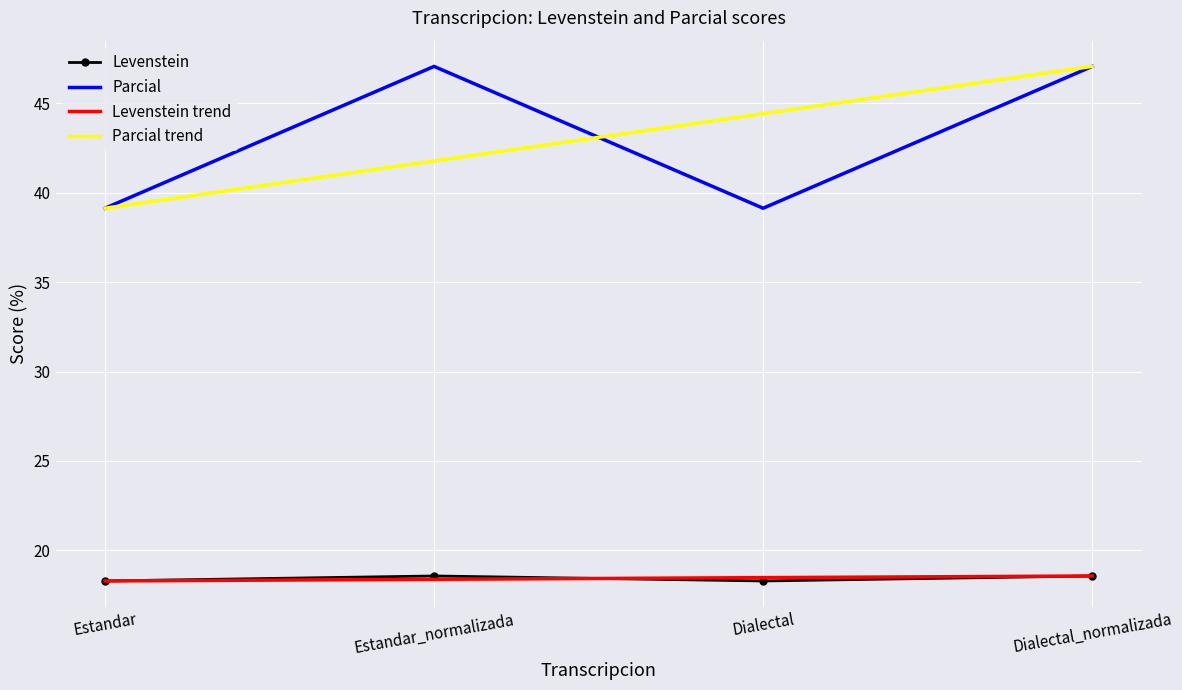

In Levenstein, how many points are lower than both neighbors (excluding endpoints)?

1